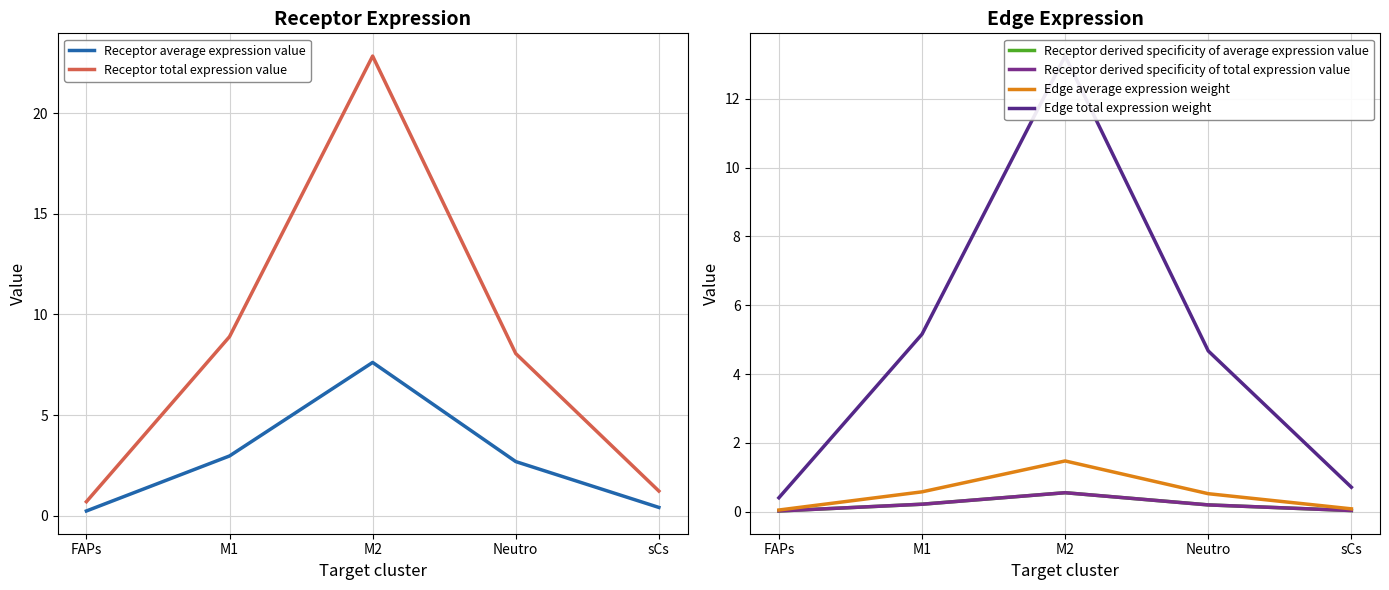

Where is Receptor derived specificity of average expression value nearest to the value 0?

FAPs